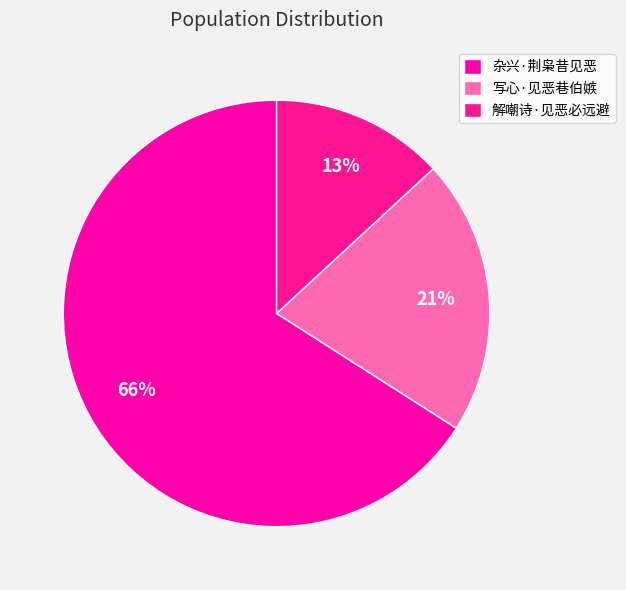

Do 解嘲诗·见恶必远避 and 杂兴·荆枭昔见恶 together represent more than half of the pie?

Yes